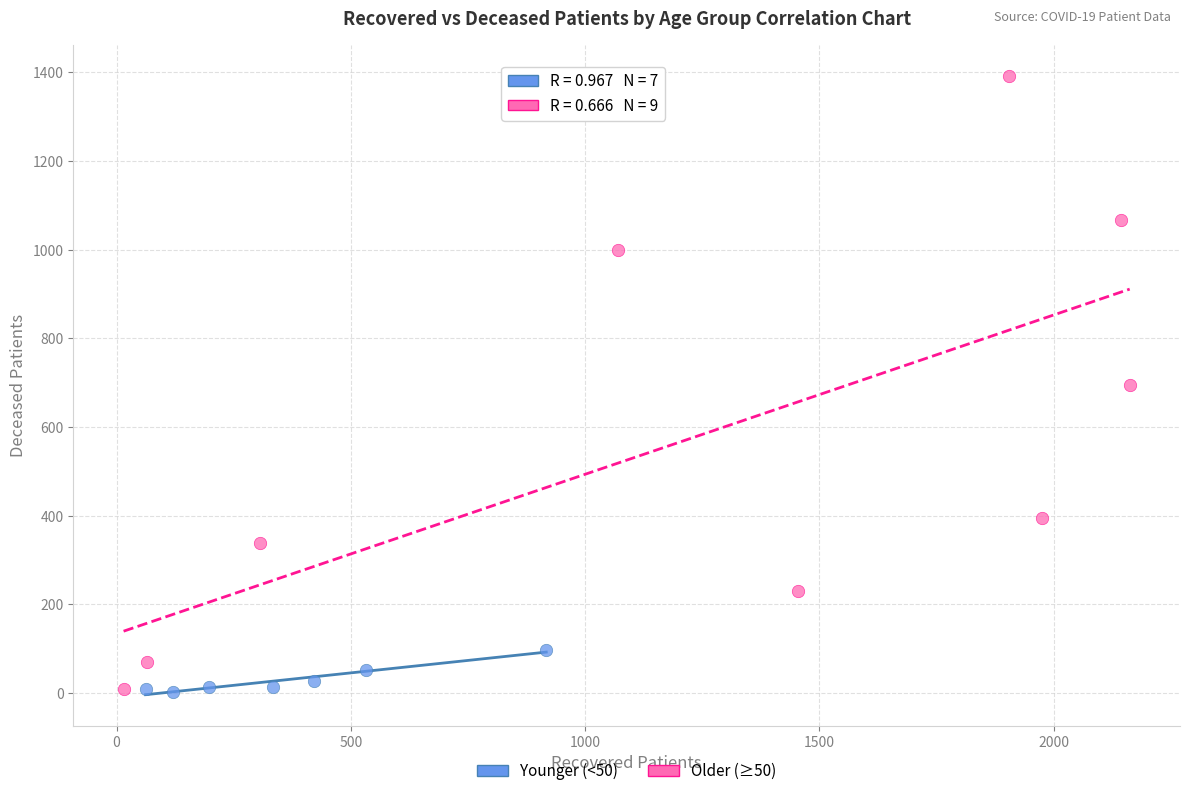

Which series contains the highest Y value?

Older (≥50)